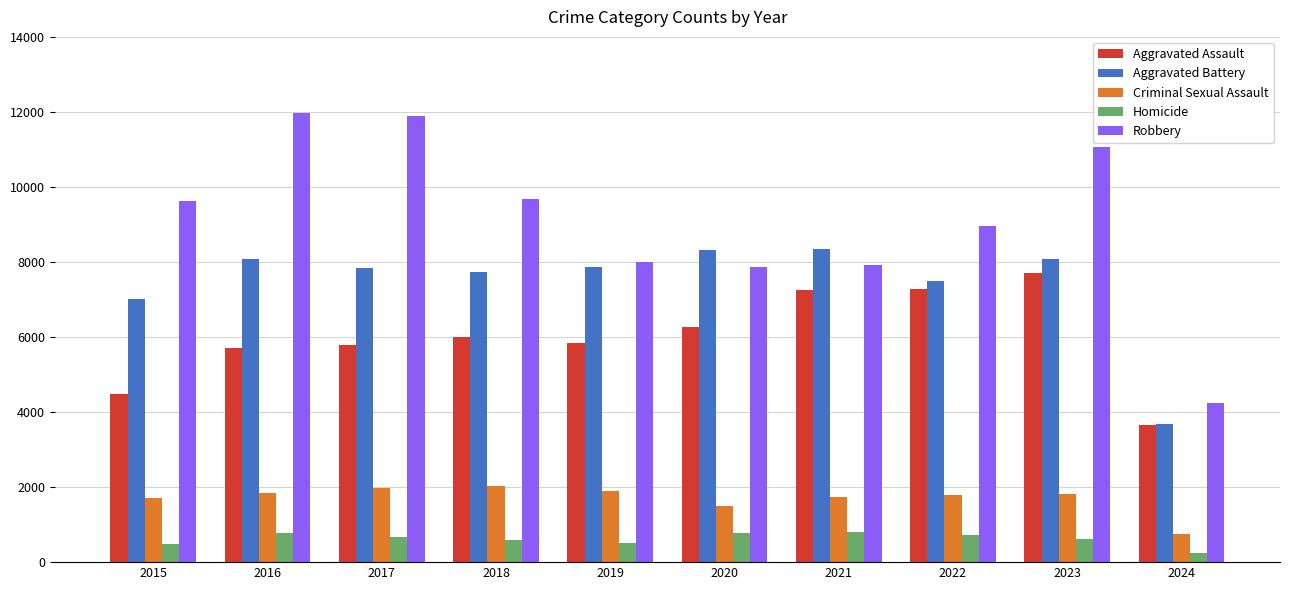

What is the difference between the second highest and second lowest values in the Aggravated Assault series?

2800